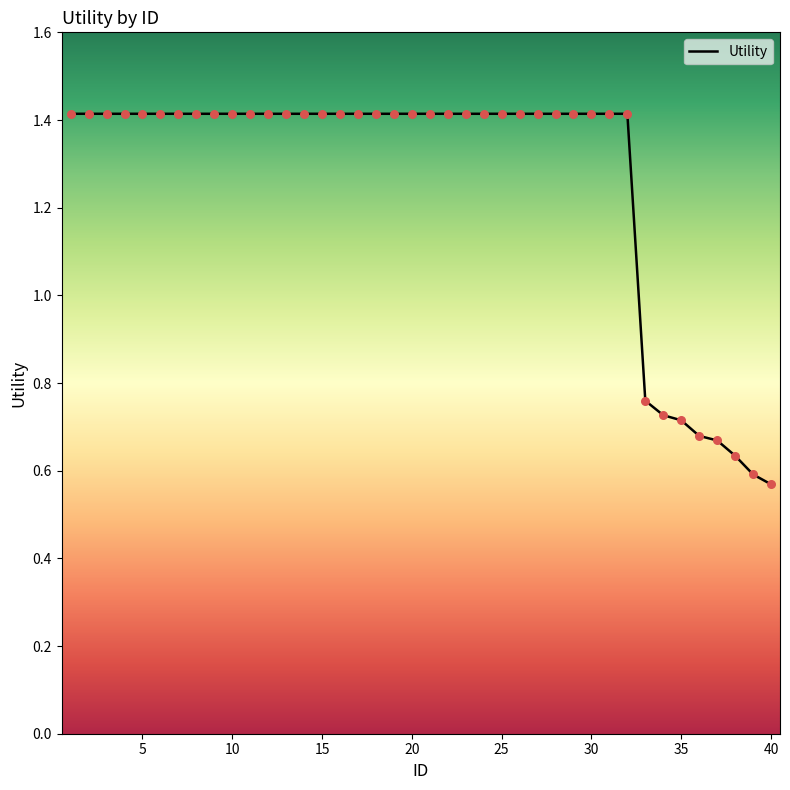

What is the maximum value shown in the chart?

1.4